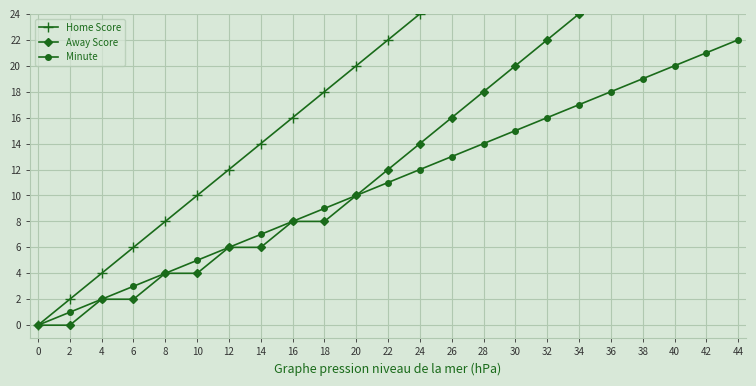

Where is Minute nearest to the value 11?

22